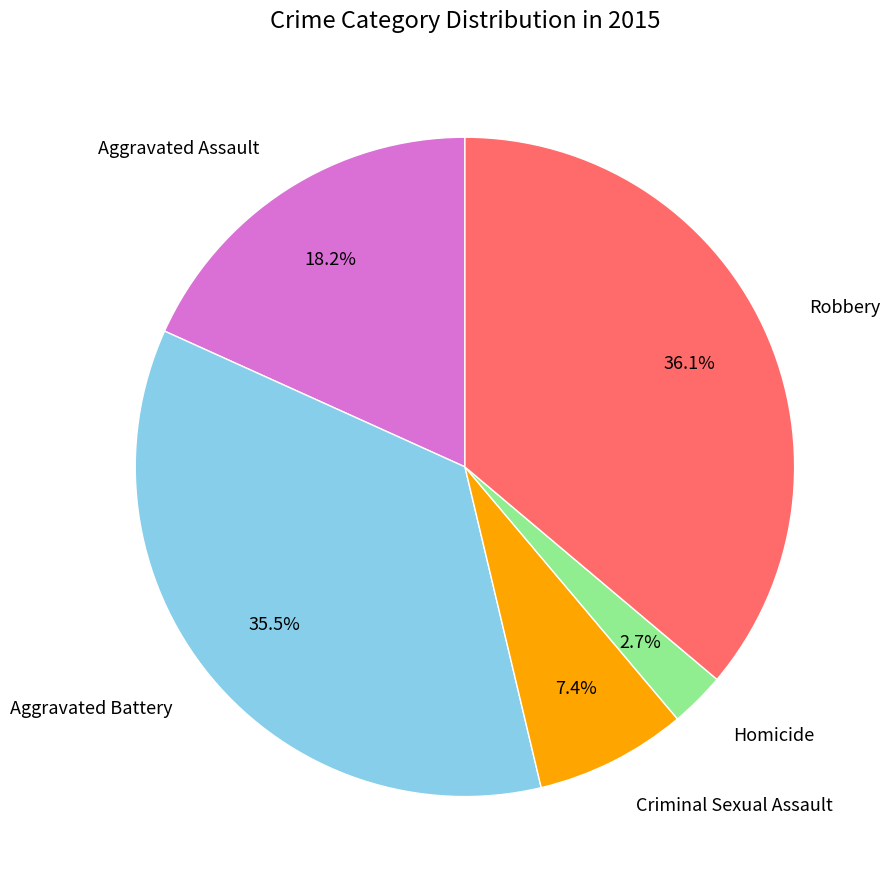

Is there a majority slice in this chart?

No